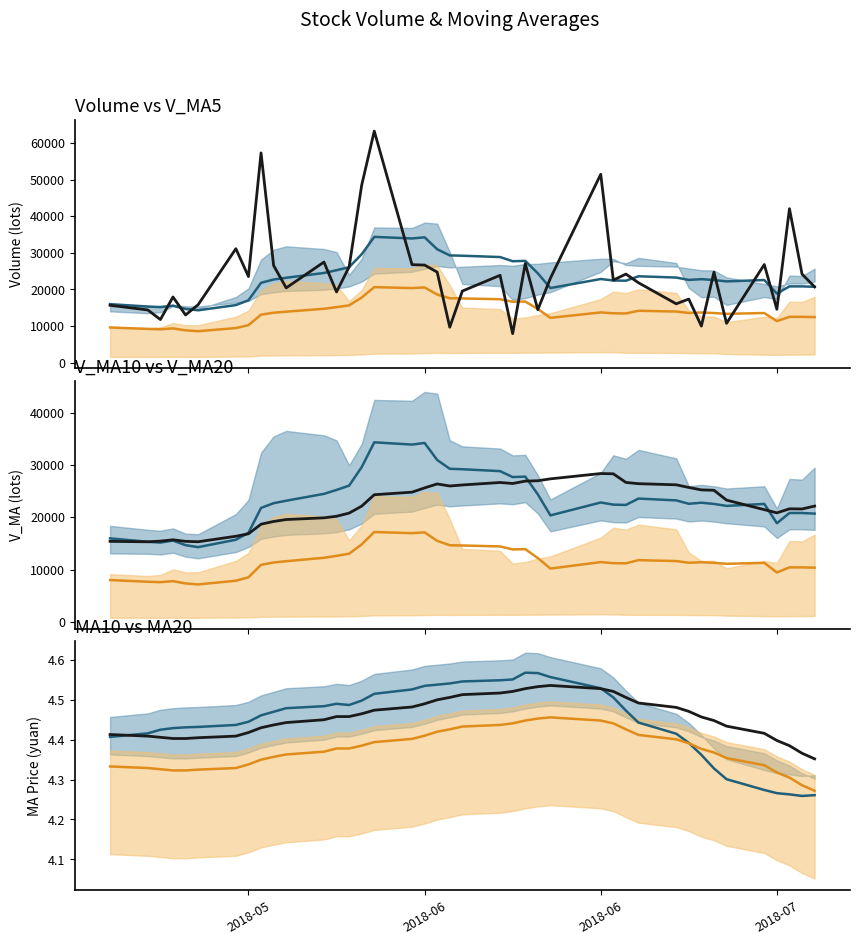

What is the difference between the maximum and minimum values in the blue center series?

0.3